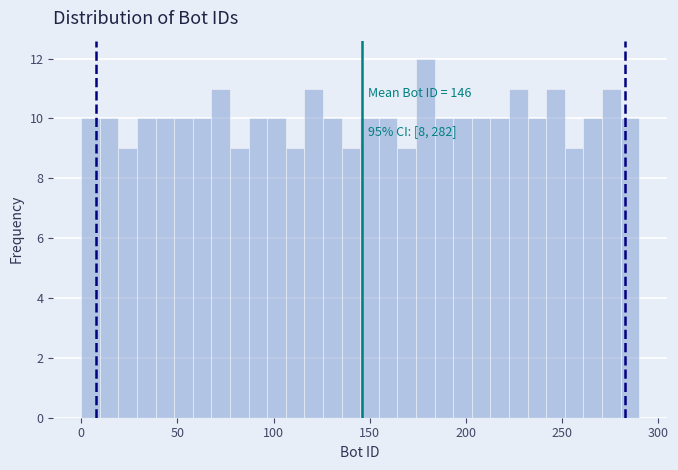

Read against the x-axis, roughly where is the centre of the tallest bar?

180